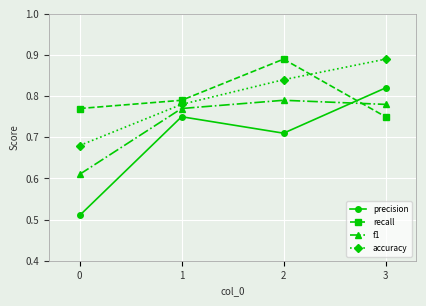

Is the value of accuracy at 3 greater than the value of precision at 3?

Yes